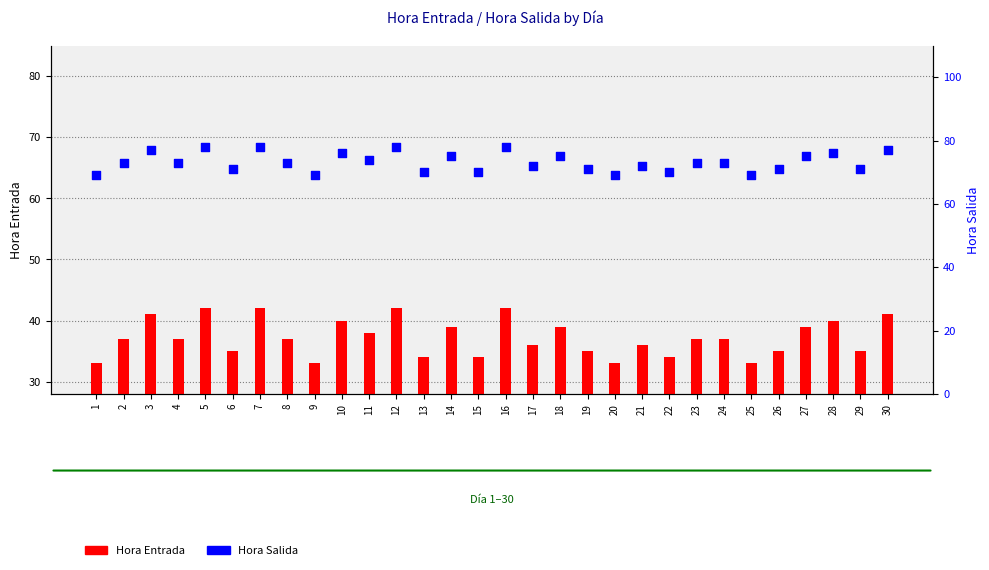

What are all the series names shown in the legend?

Hora Entrada, Hora Salida